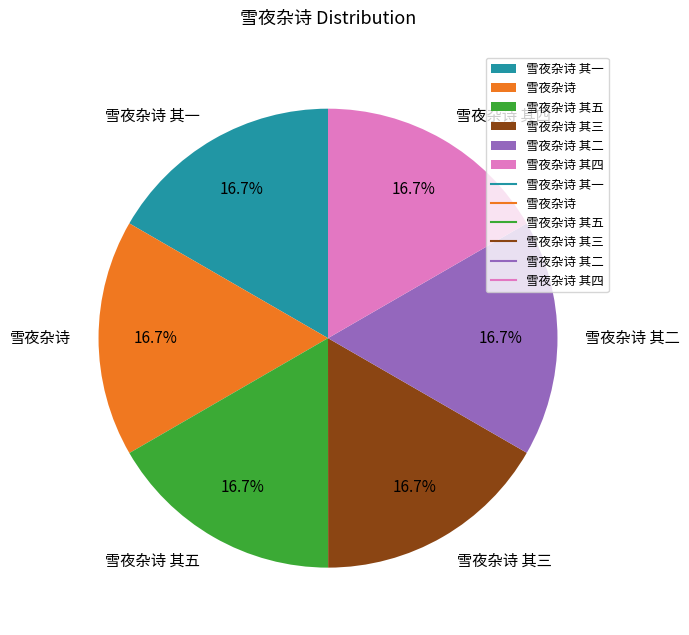

Does any single category account for the majority?

No